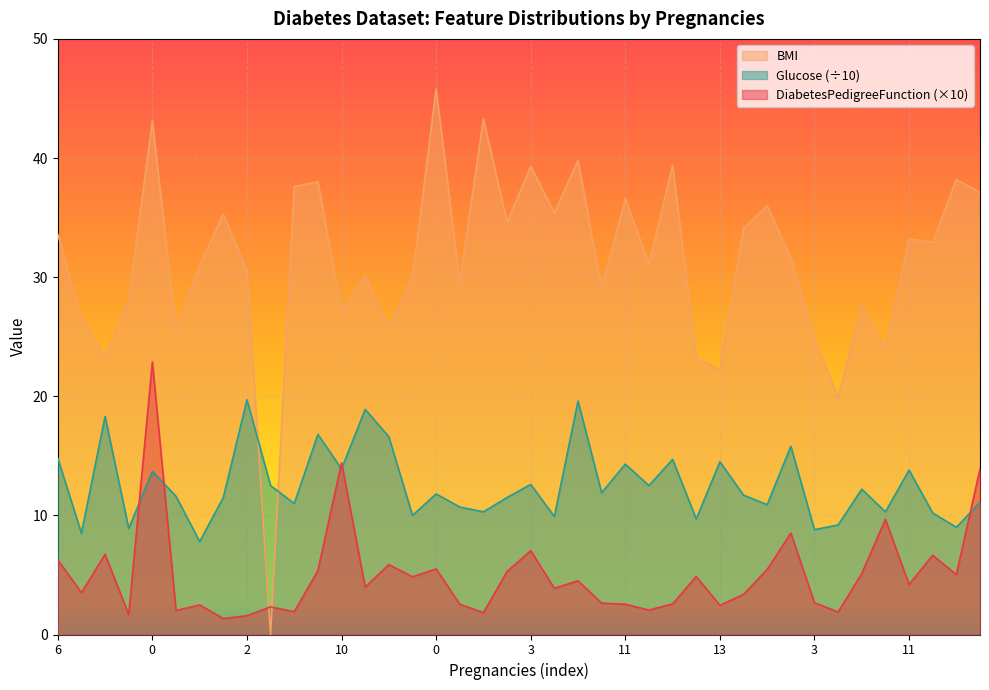

Is it true that Glucose_norm equals 14.8 at 6?

True